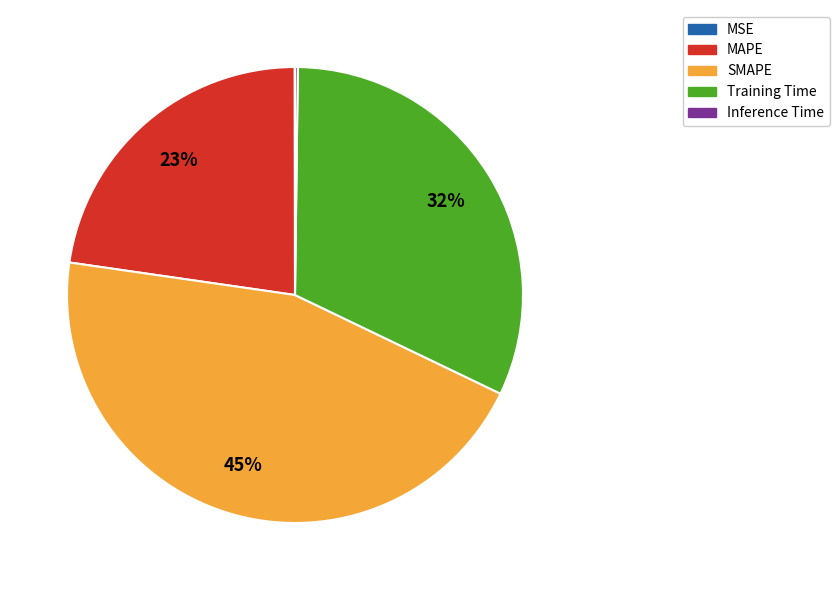

To the nearest percent, what is the average slice percentage?

20%